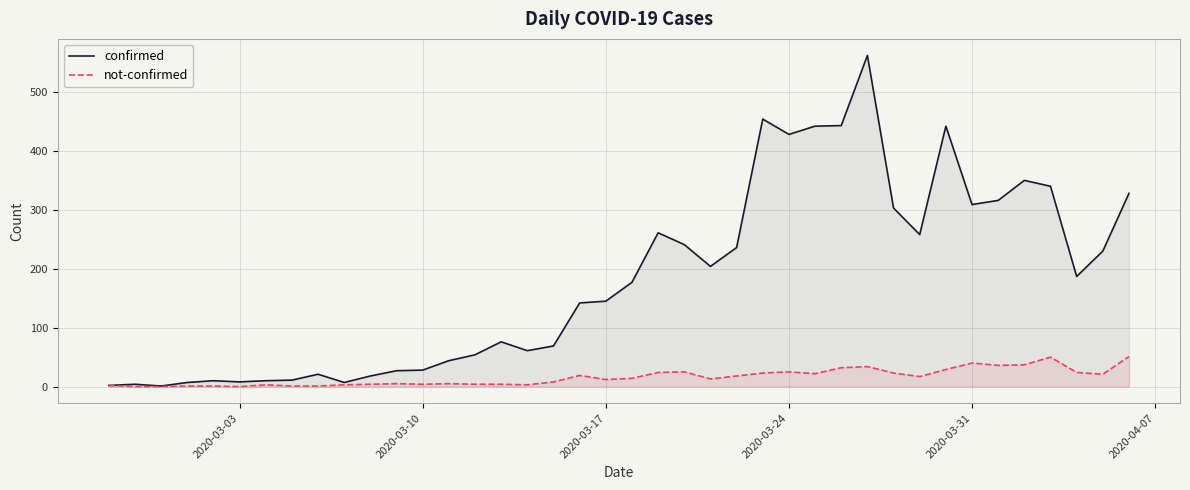

What is the average value of the confirmed series?

181